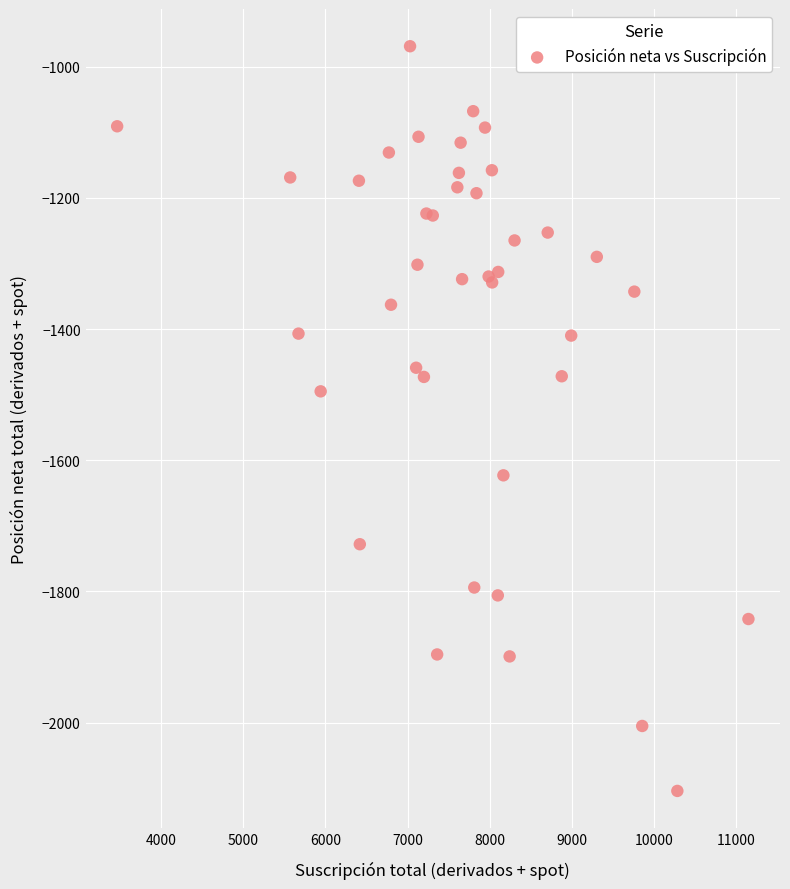

What Y value in the scatter plot is closest to -1536?

-1495